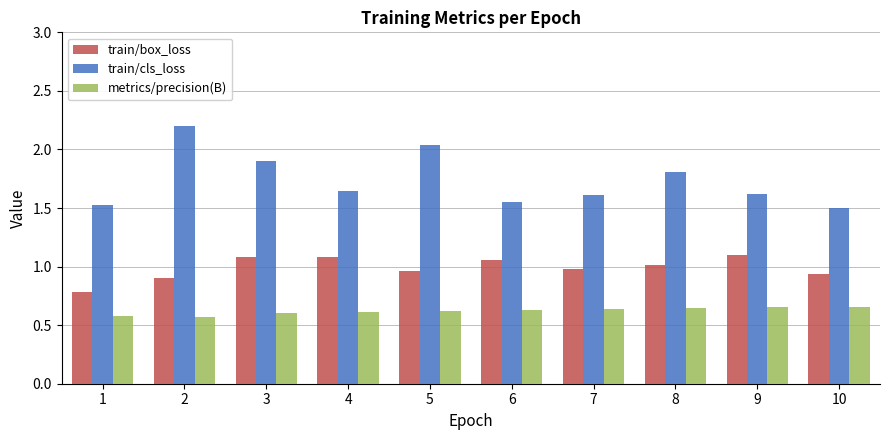

What is the total value across all series at 3?

3.6